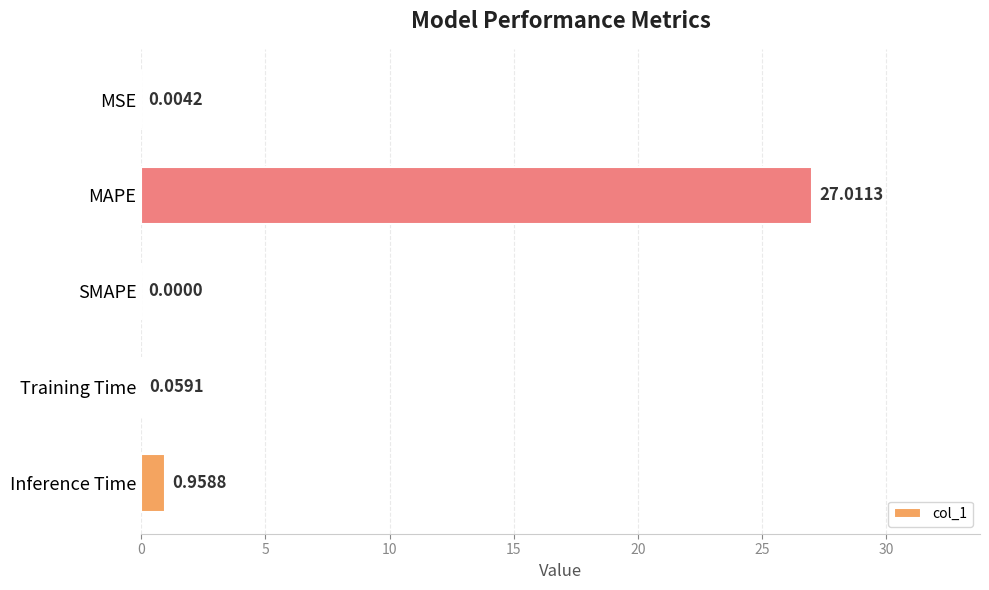

Which label corresponds to the largest value in the chart?

MAPE